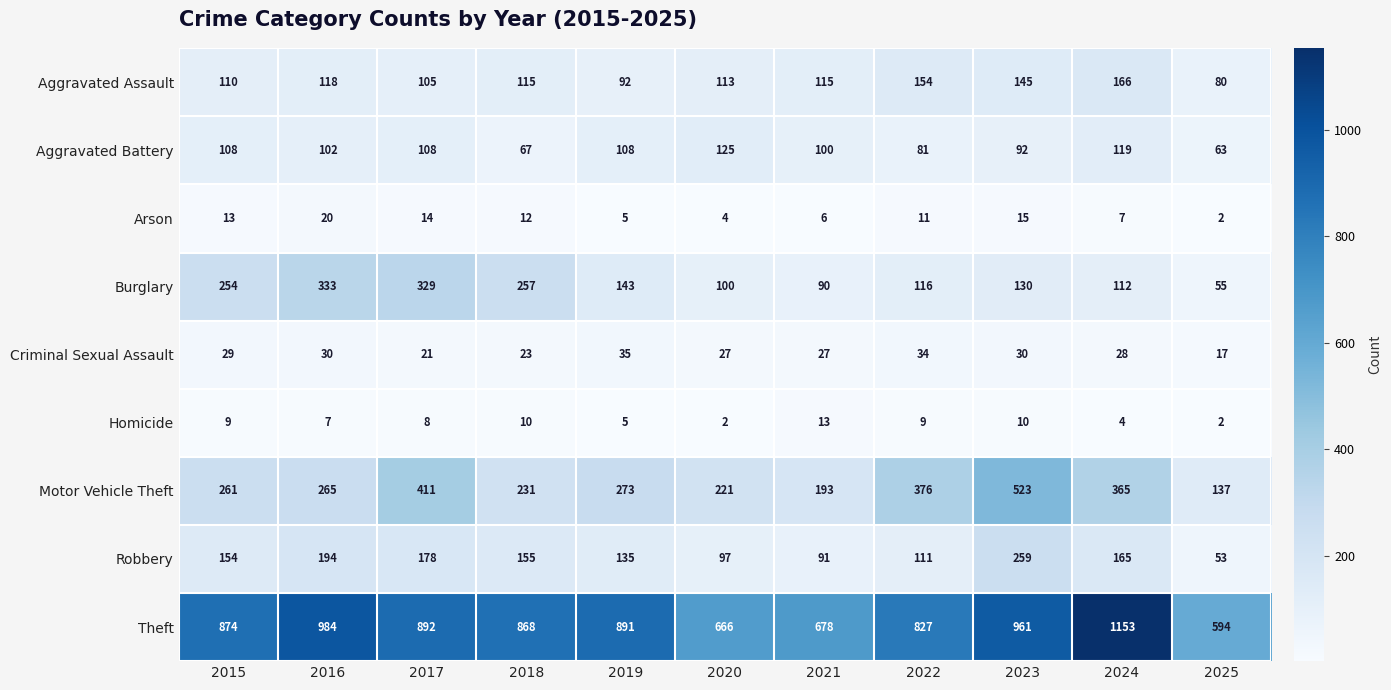

What is the difference between the maximum and minimum values in the Aggravated Assault series?

86